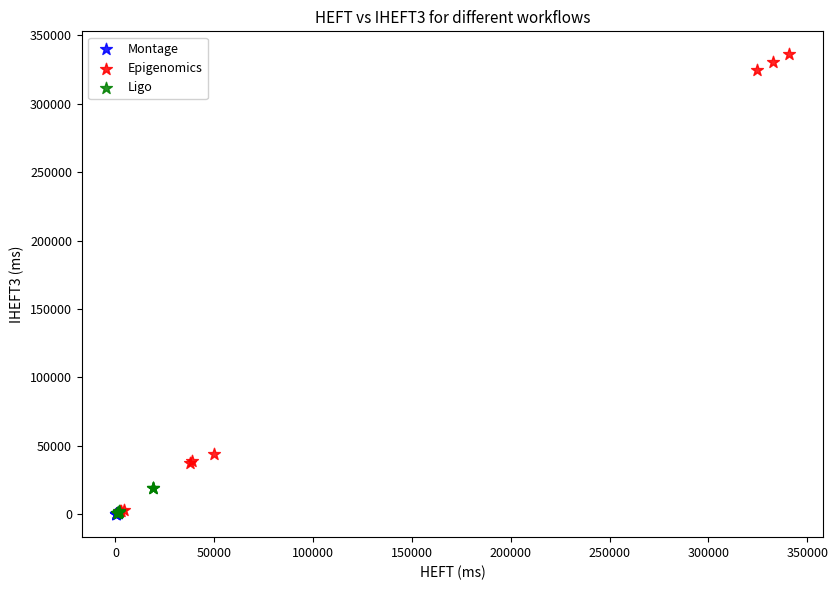

Which series reaches the maximum Y coordinate?

Epigenomics